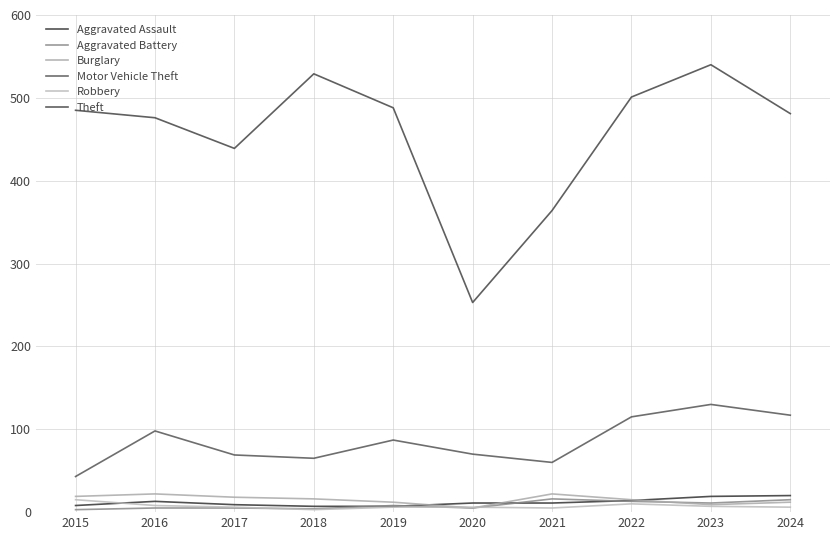

How many intersections are there between Robbery and Burglary?

2